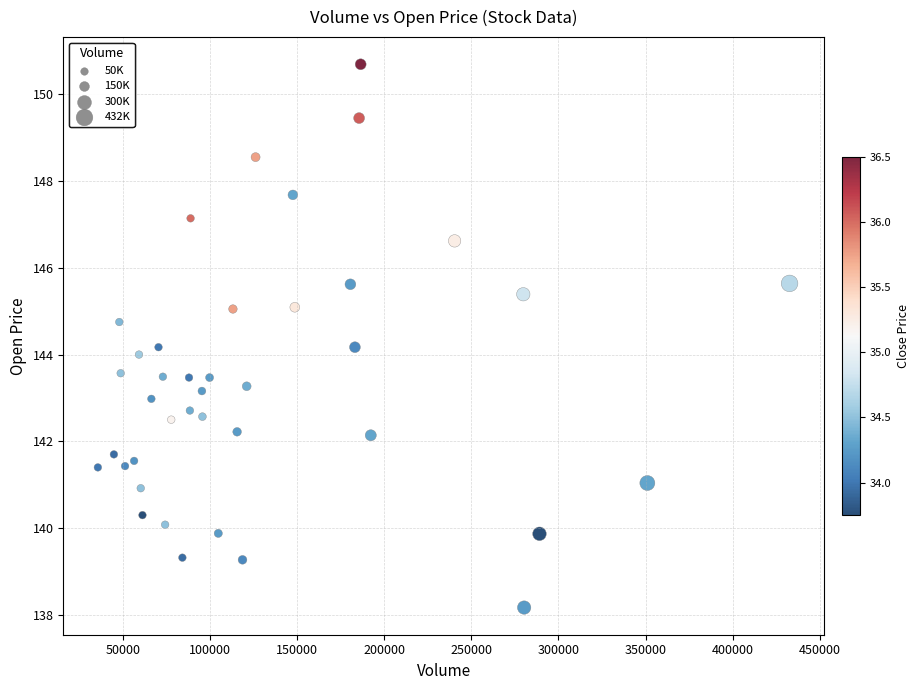

What is the range of Y values (max minus min)?

12.5